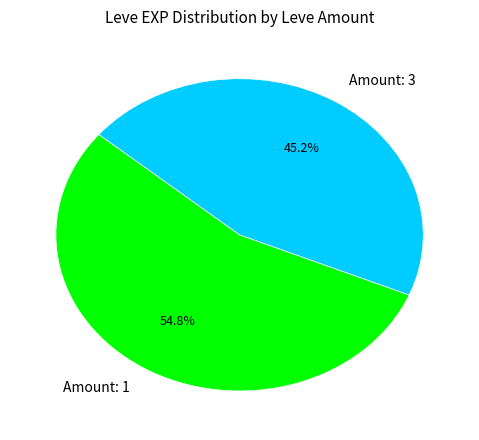

Which has a higher value, Amount: 3 or Amount: 1?

Amount: 1